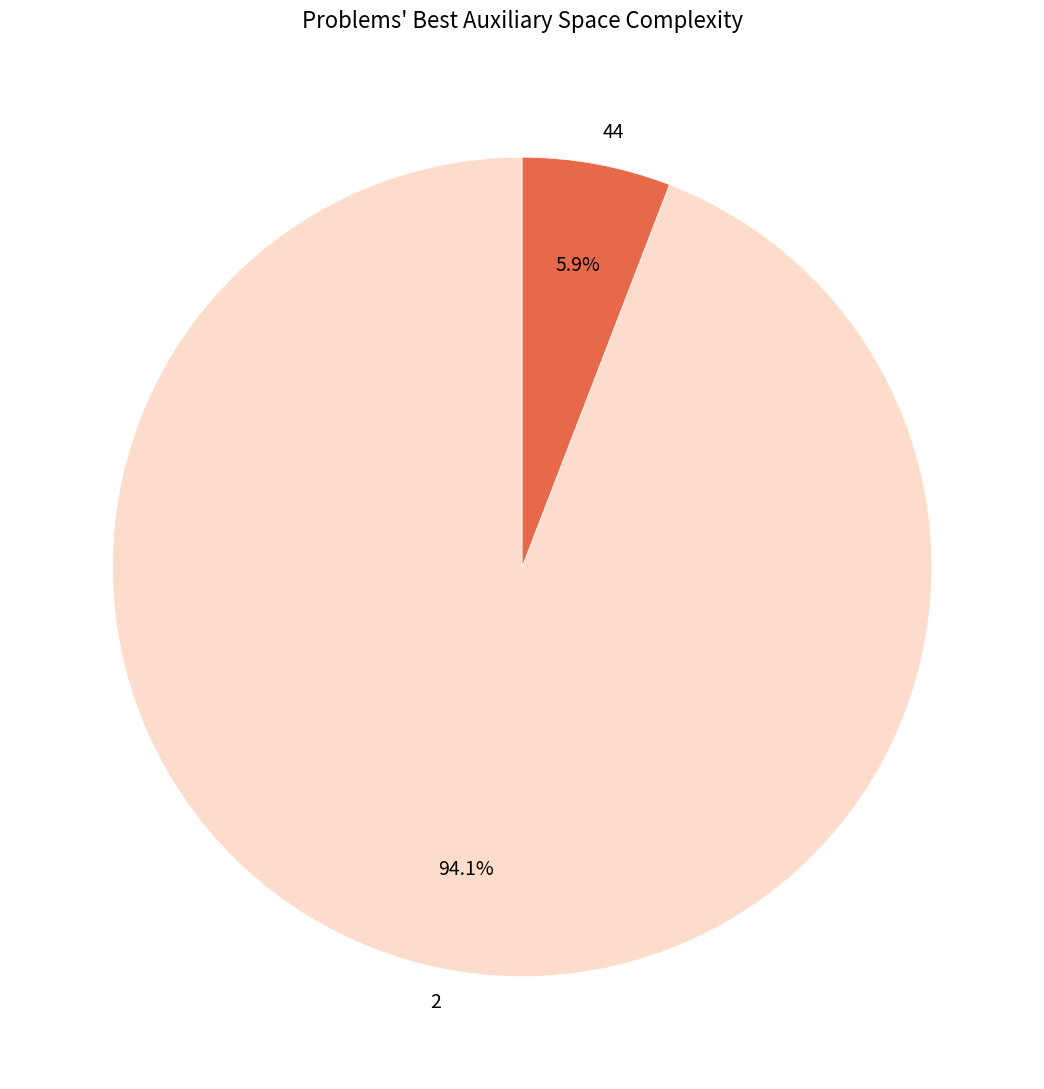

To the nearest percent, what portion does 2 represent?

94%